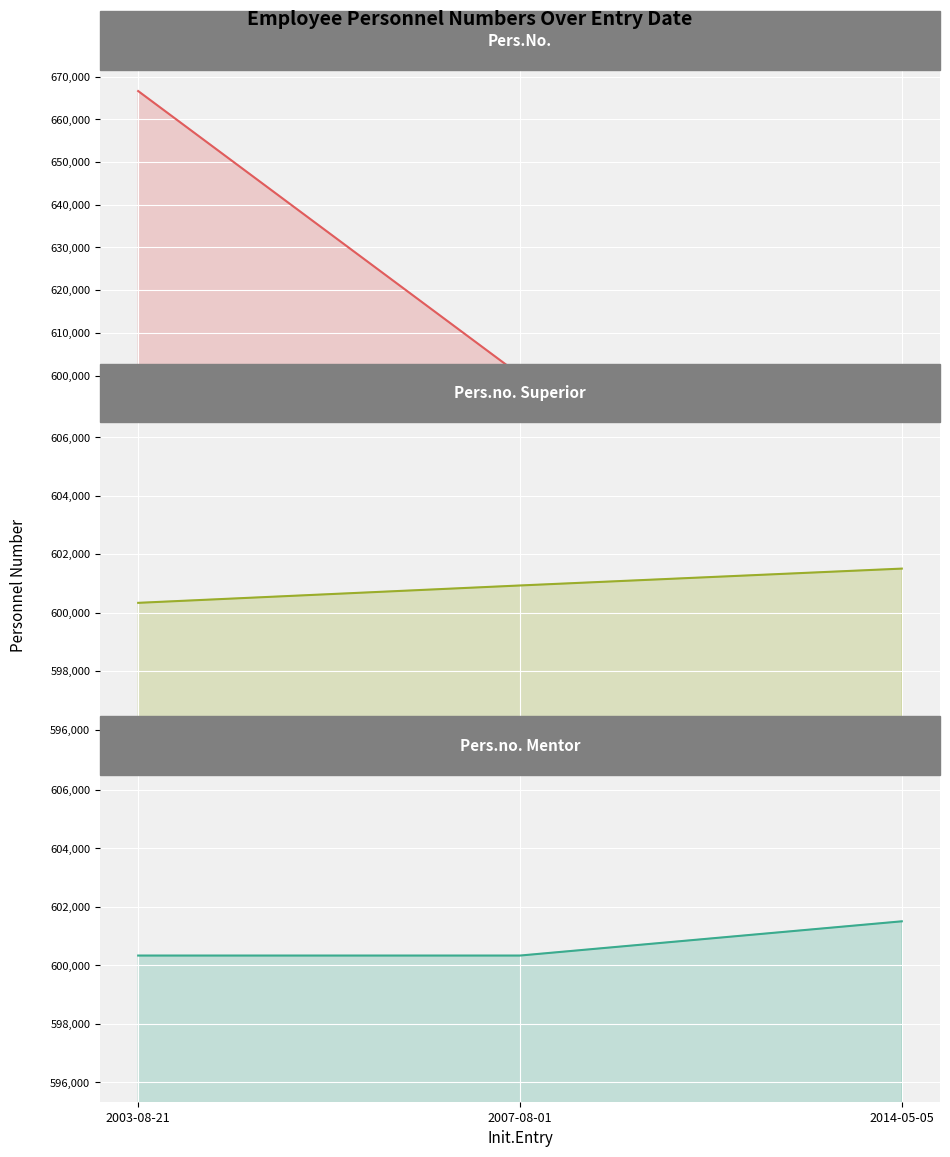

Reading left to right, transcribe all the data shown in this chart.

Pers.No.: 2003-08-21=666655	2007-08-01=600125	2014-05-05=600334
Pers.no. Superior: 2003-08-21=600334	2007-08-01=600928	2014-05-05=601505
Pers.no. Mentor: 2003-08-21=600334	2007-08-01=600334	2014-05-05=601505